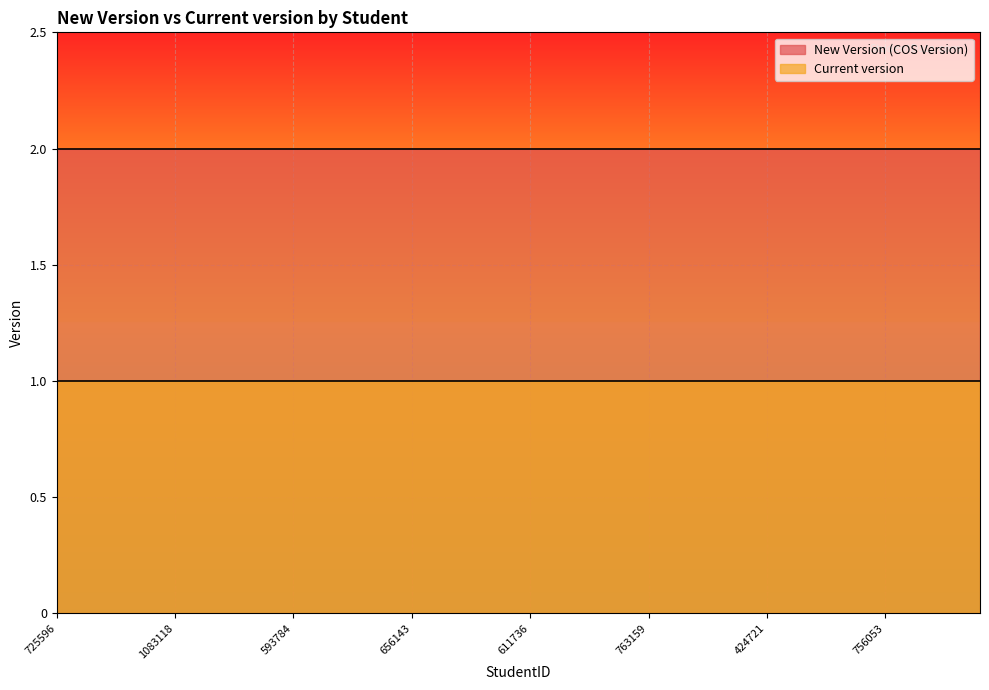

Which series has the largest total across all categories?

New Version (COS Version)